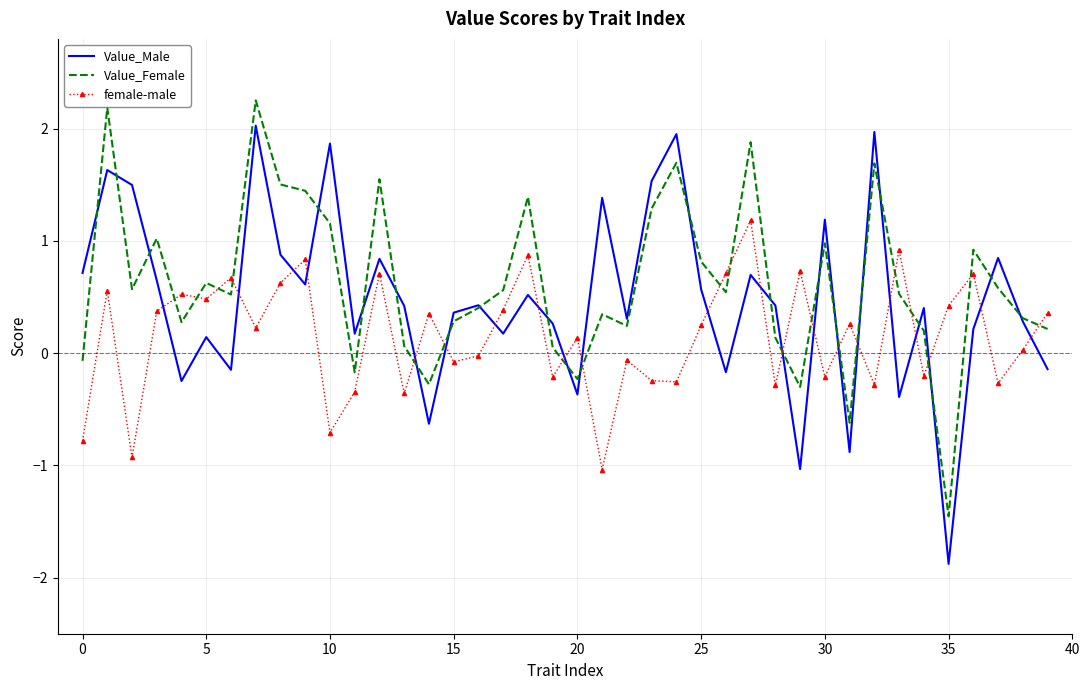

List the series in order of their peak value, highest first.

Value_Female, Value_Male, female-male